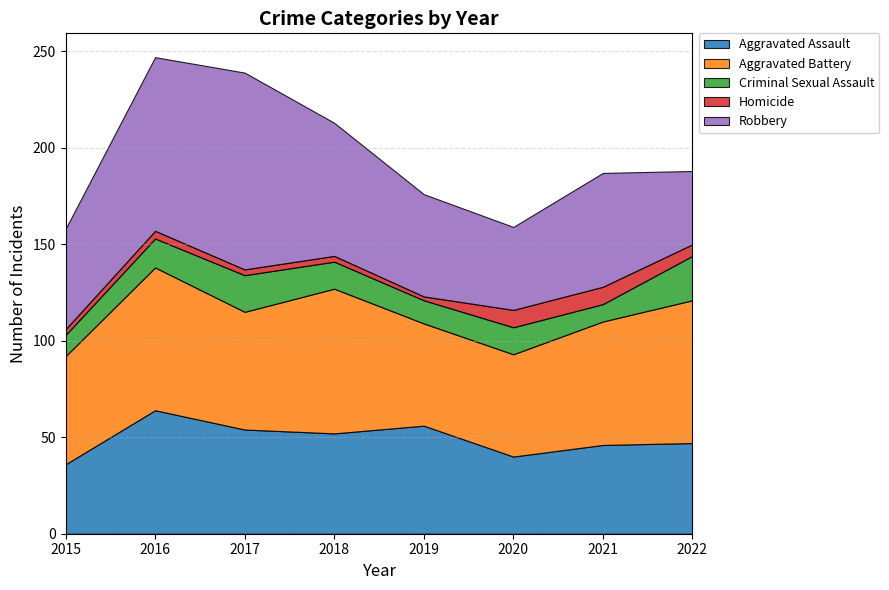

Where do Robbery and Aggravated Assault first cross each other?

2018 and 2019